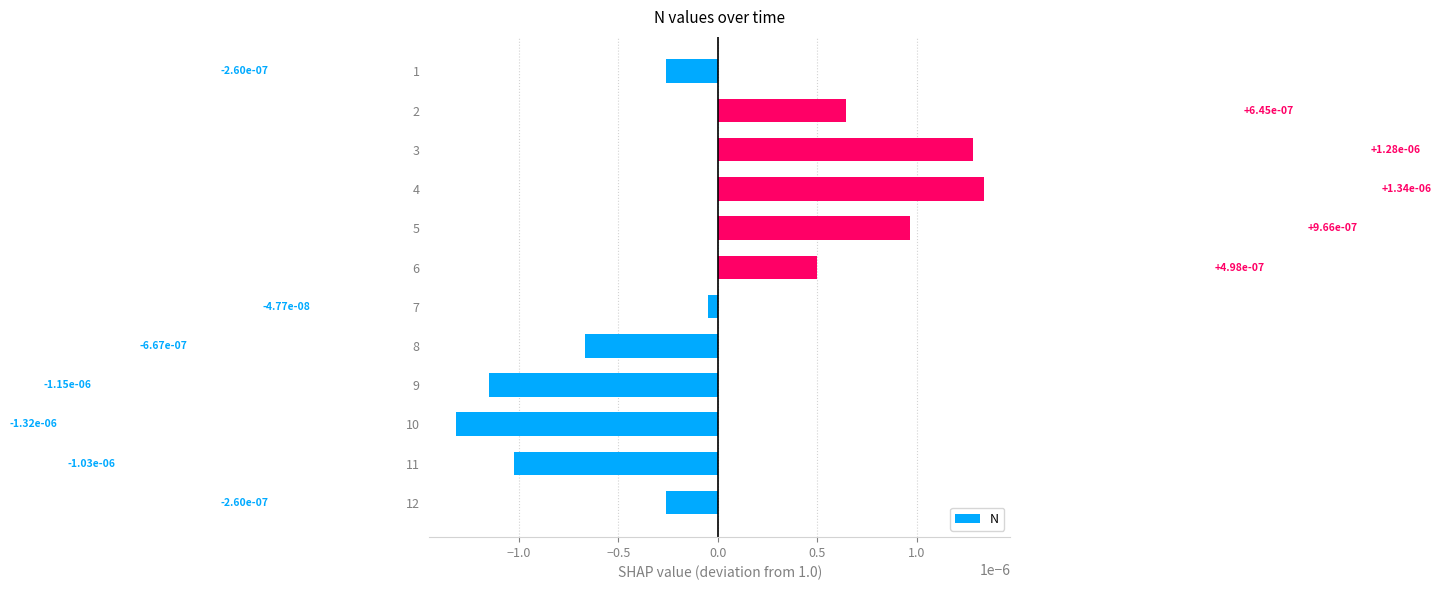

How many data points are less than 0?

7